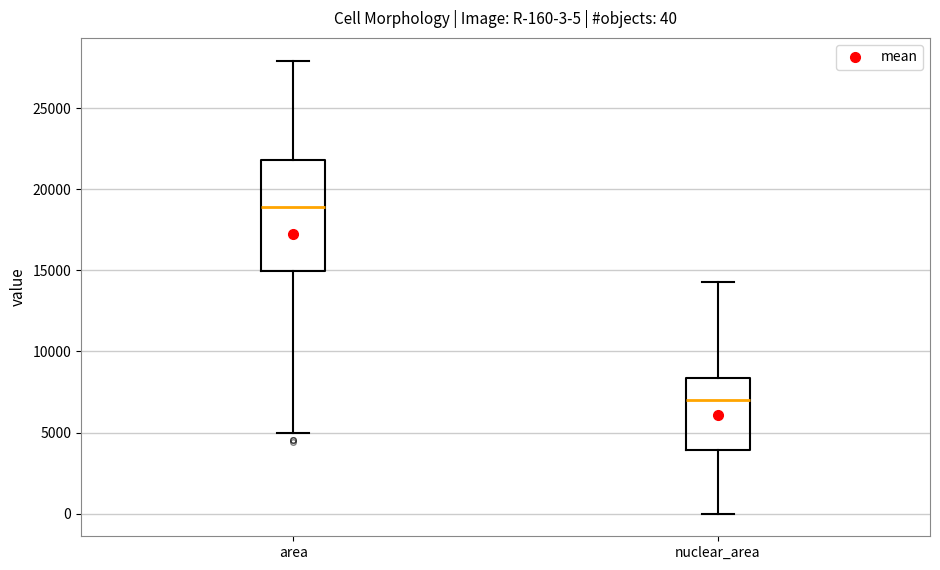

Which box is the tallest, from its lower edge to its upper edge?

area